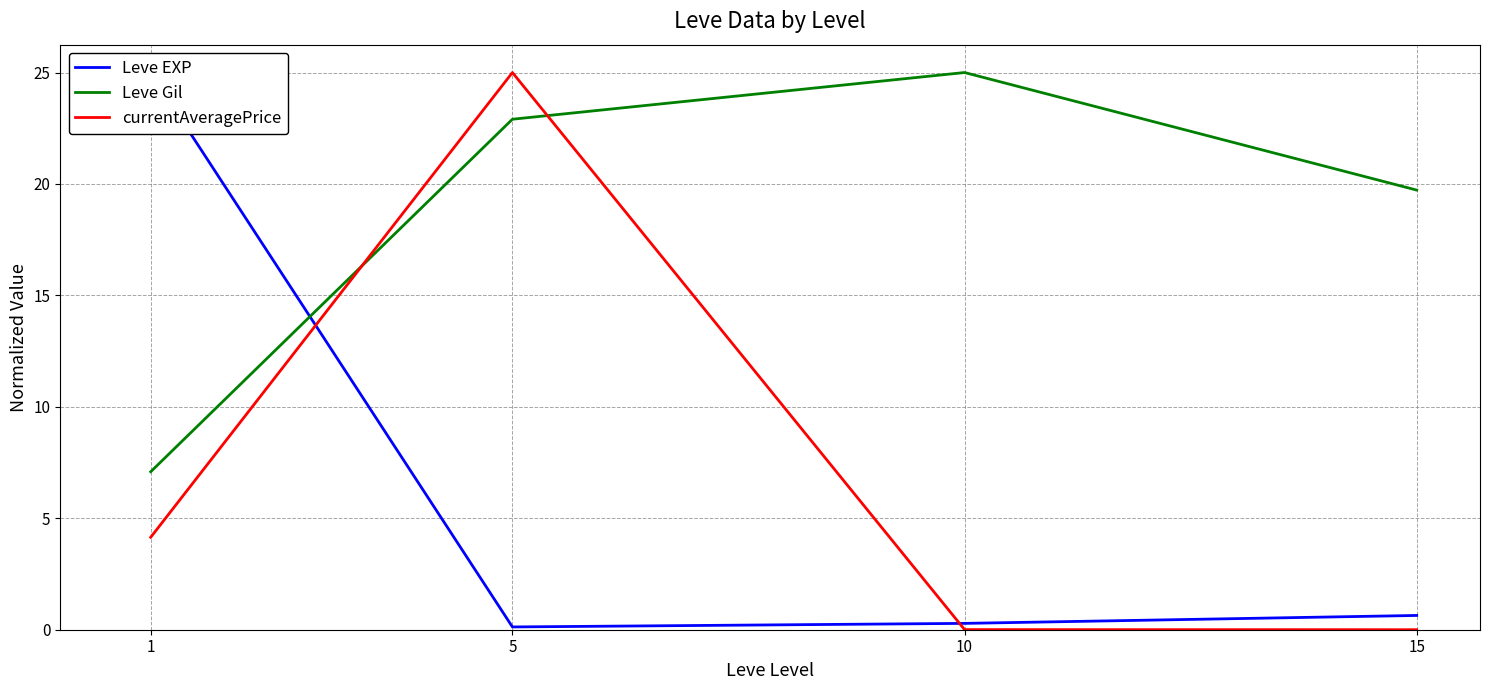

How many lines are shown in the chart?

3